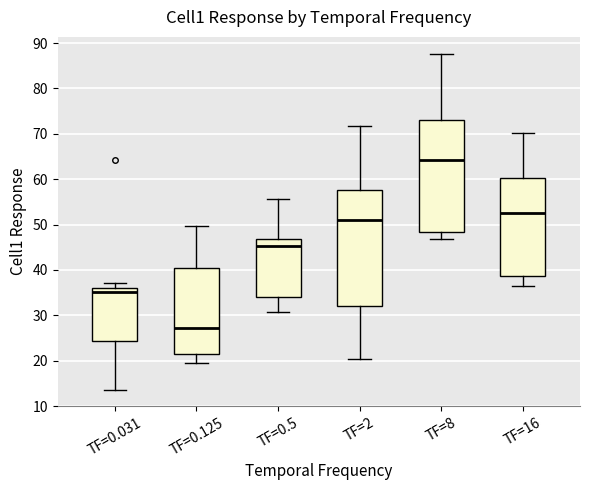

Which box's median line is the lowest?

TF=0.125